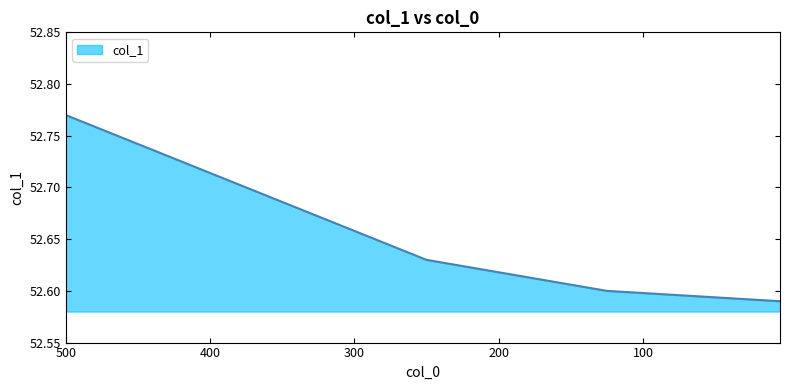

Reading left to right, list all the values displayed in this chart.

500=52.8	250=52.6	125=52.6	5=52.6